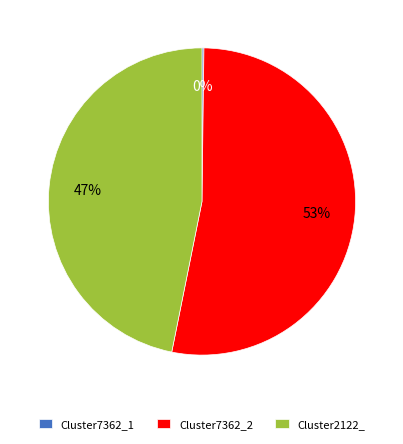

Is there a majority slice in this chart?

Yes